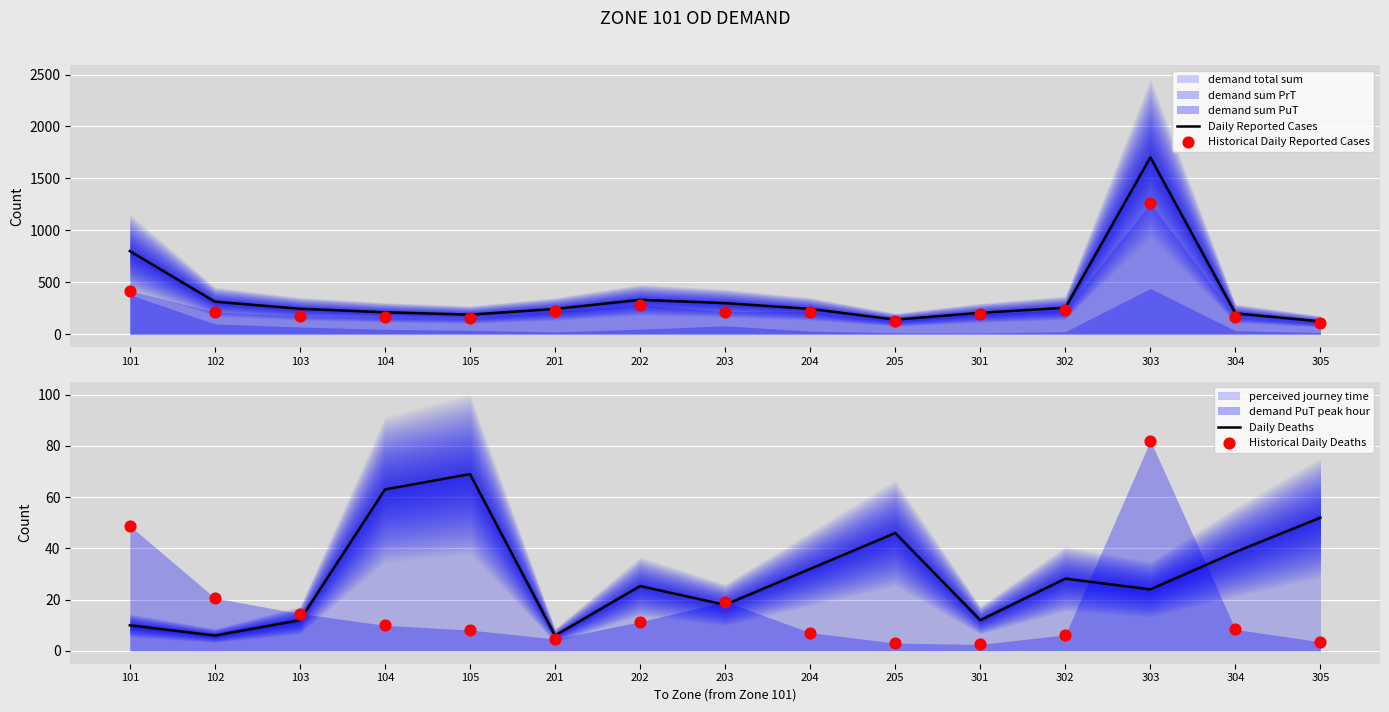

Is the value of Daily Reported Cases at 301 greater than the value of Historical Daily Reported Cases at 105?

Yes